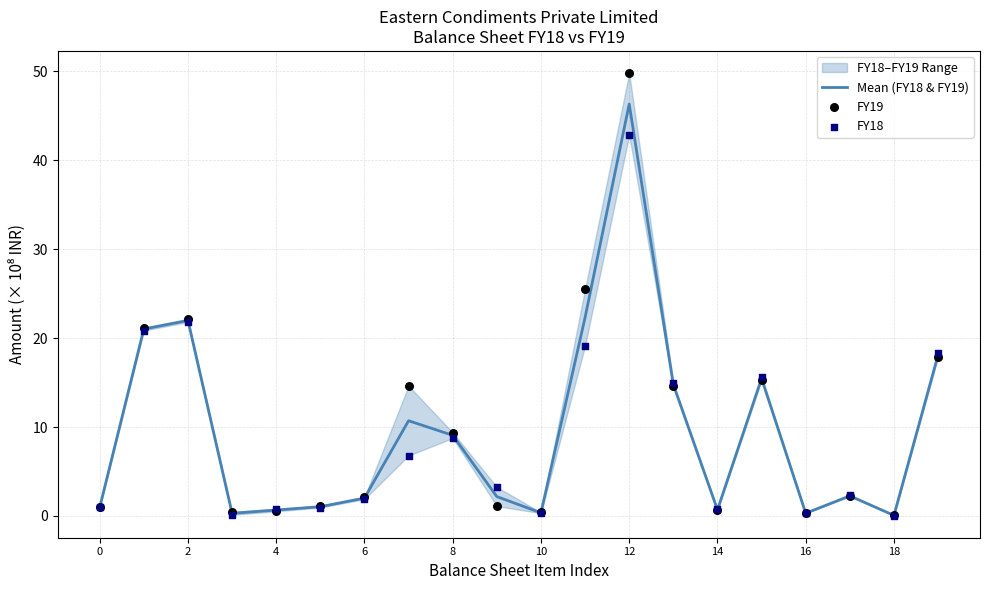

Which series has the largest Y range (max minus min)?

FY19